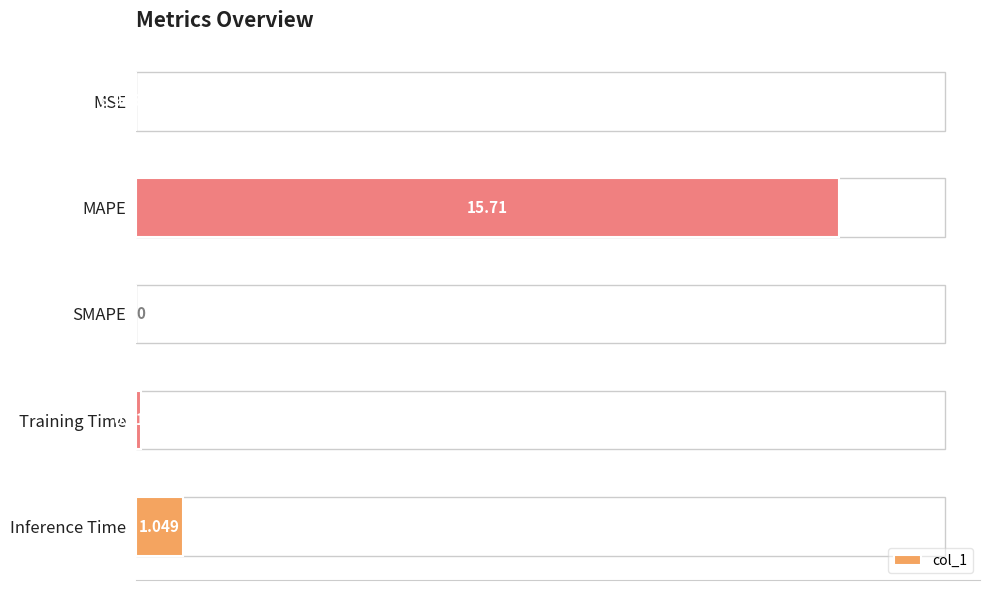

Which has a higher value, SMAPE or Inference Time?

Inference Time